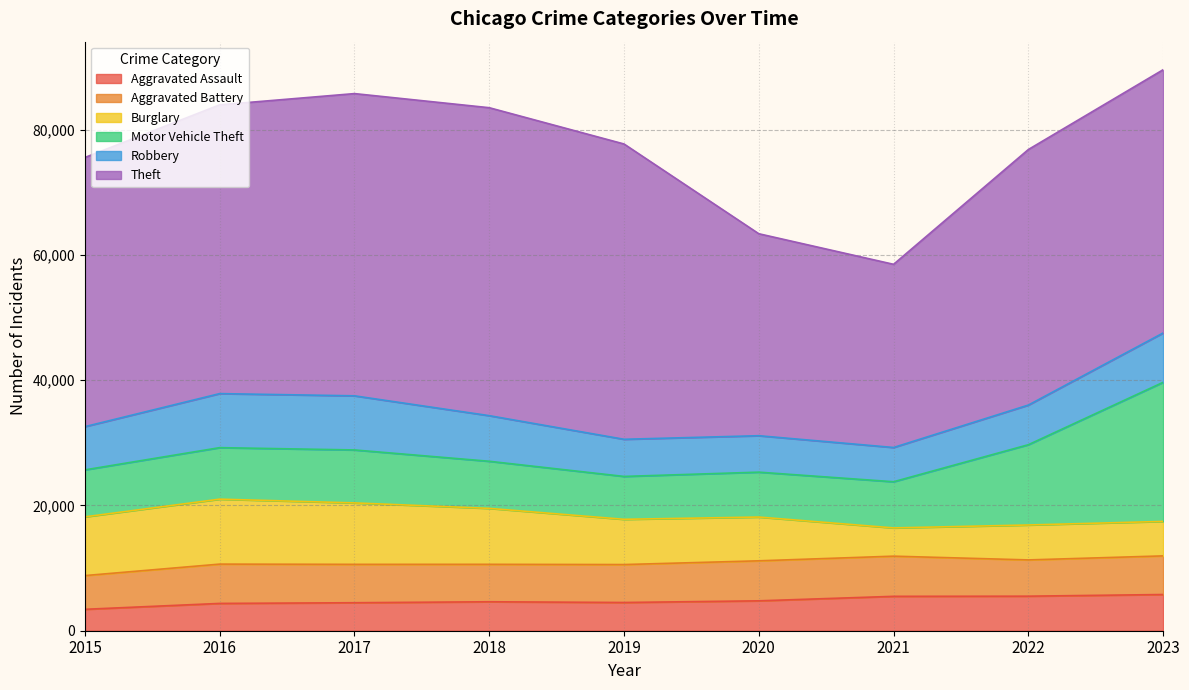

At 2017, list the series in order from largest to smallest.

Theft, Burglary, Robbery, Motor Vehicle Theft, Aggravated Battery, Aggravated Assault